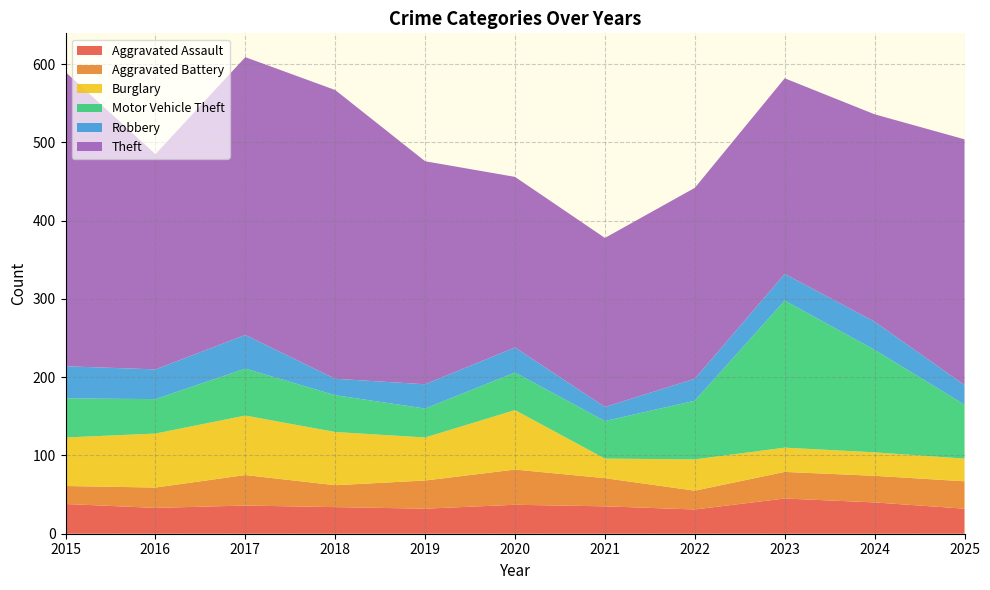

Reading right to left, extract all data points from this chart.

Aggravated Assault: 32	40	45	31	35	37	32	34	36	33	38
Aggravated Battery: 35	34	34	24	36	45	36	28	39	26	23
Burglary: 29	30	31	40	25	76	55	68	76	69	62
Motor Vehicle Theft: 69	131	188	75	48	48	37	47	60	44	50
Robbery: 25	36	34	28	18	32	31	21	43	38	41
Theft: 314	265	250	244	216	218	285	369	355	275	376